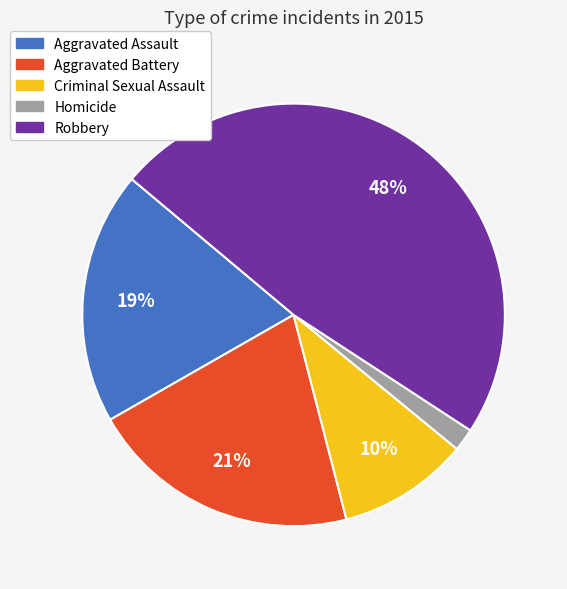

To the nearest percent, what is the combined percentage of Aggravated Assault and Robbery?

67%